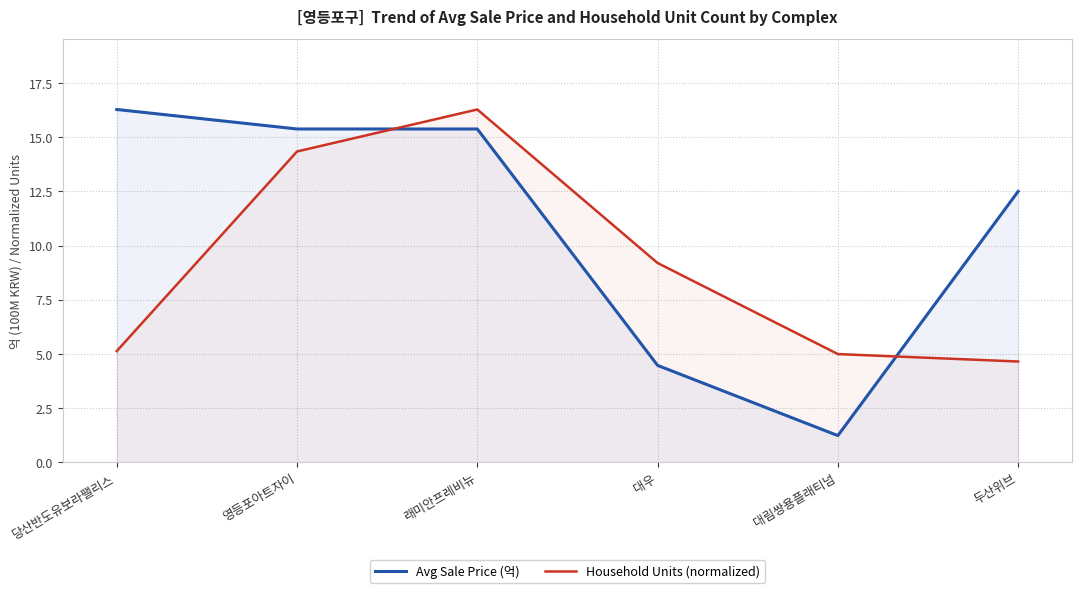

Where do Avg Sale Price (억) and Household Units (normalized) first cross each other?

영등포아트자이 and 래미안프레비뉴